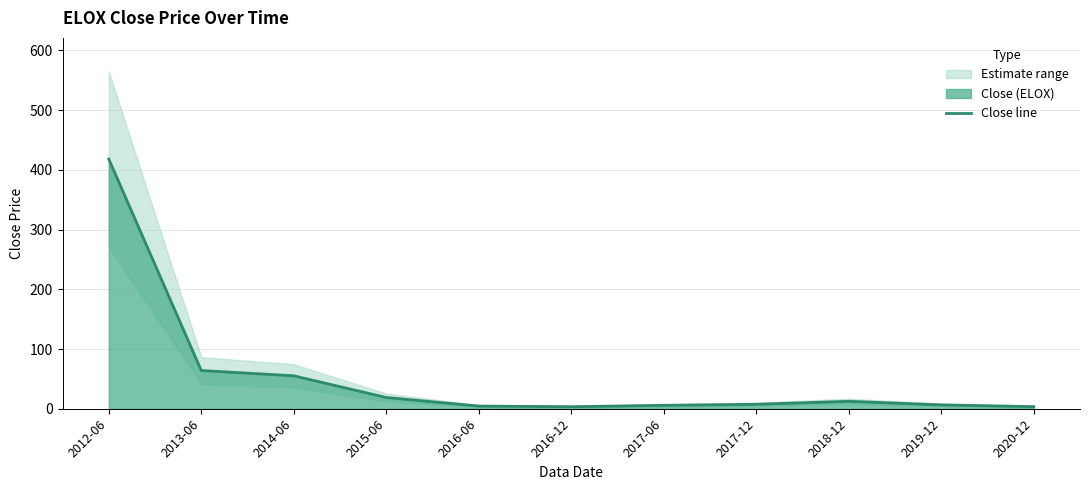

List the labels in order of value, largest first.

2012-06, 2013-06, 2014-06, 2015-06, 2018-12, 2017-12, 2019-12, 2017-06, 2016-06, 2020-12, 2016-12